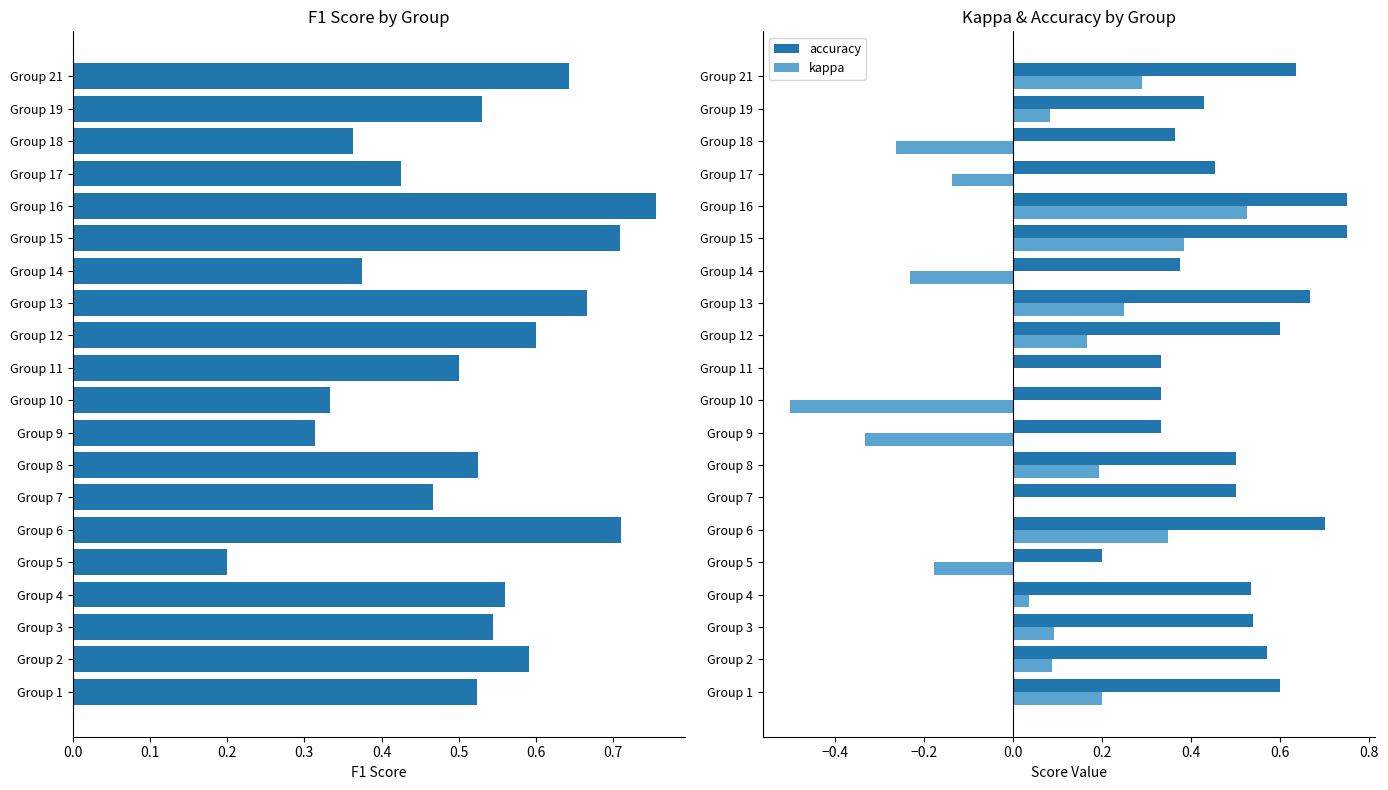

Is it true that accuracy equals 0.5 at Group 9?

False